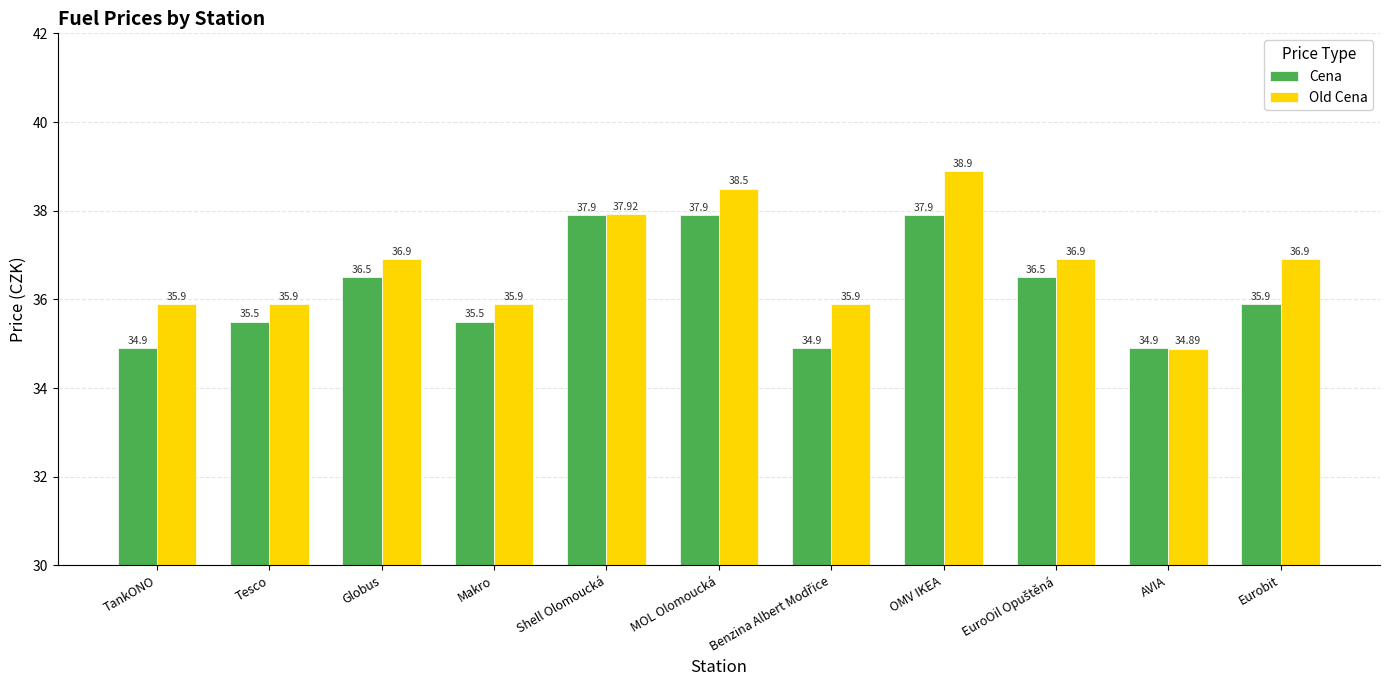

Count the number of categories in the chart.

11